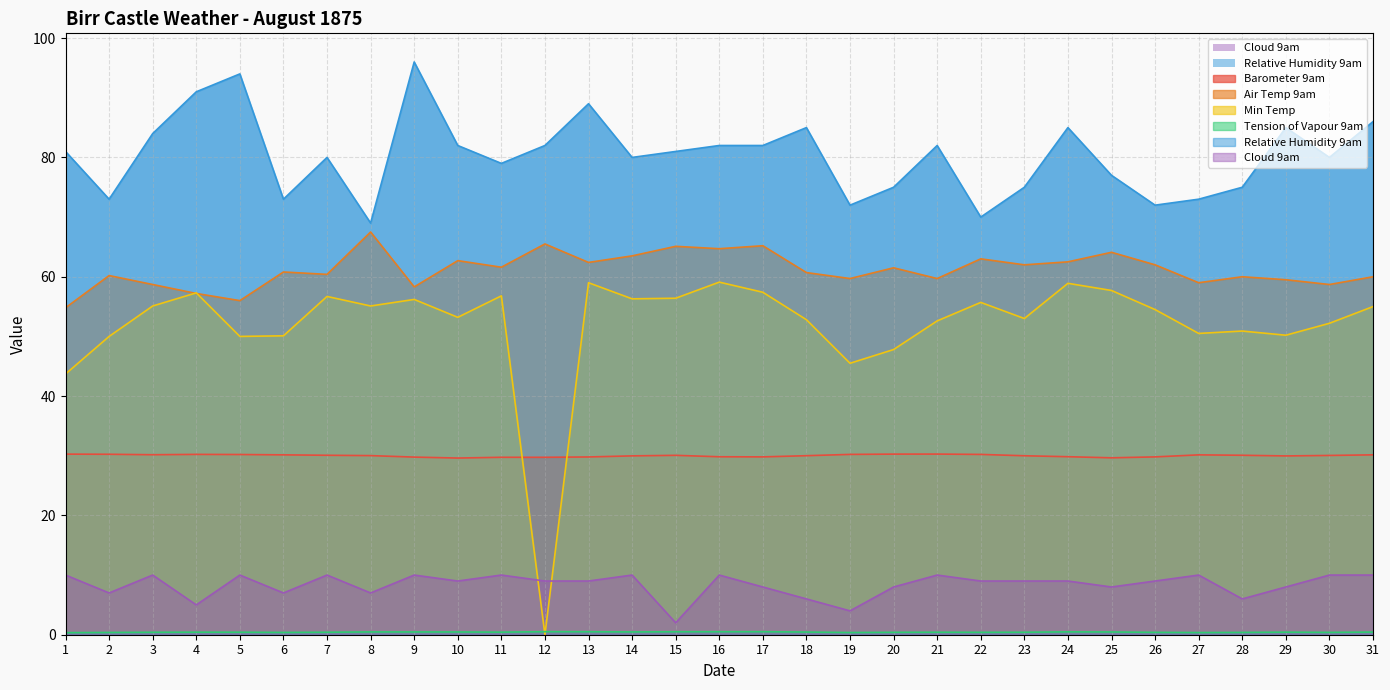

What are all the series names shown in the legend?

Barometer 9am, Air Temp 9am, Min Temp, Tension of Vapour 9am, Relative Humidity 9am, Cloud 9am